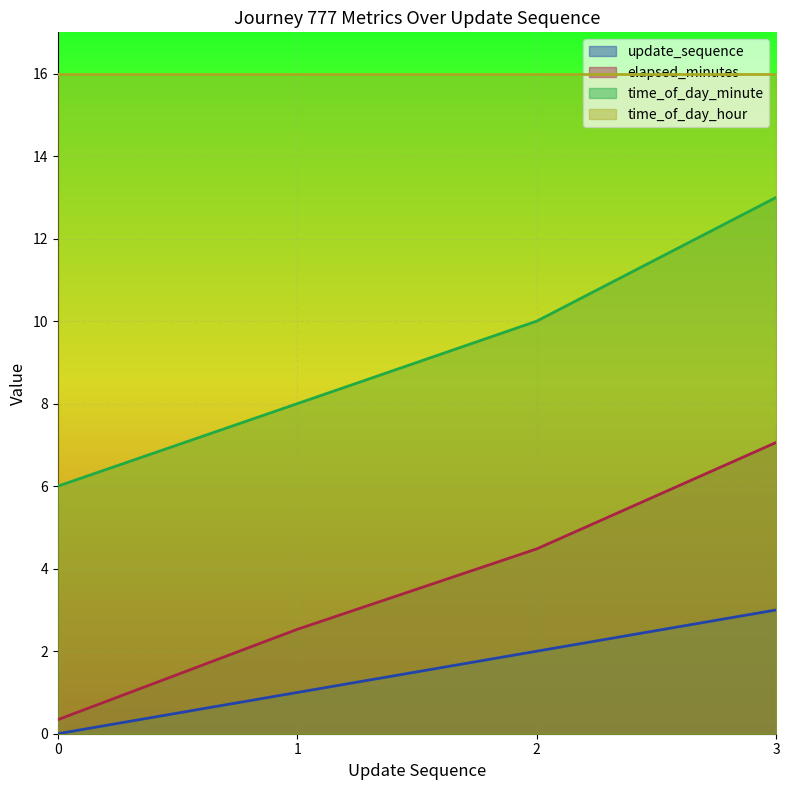

What is the value of the update_sequence point at the 3rd from the left?

2.0